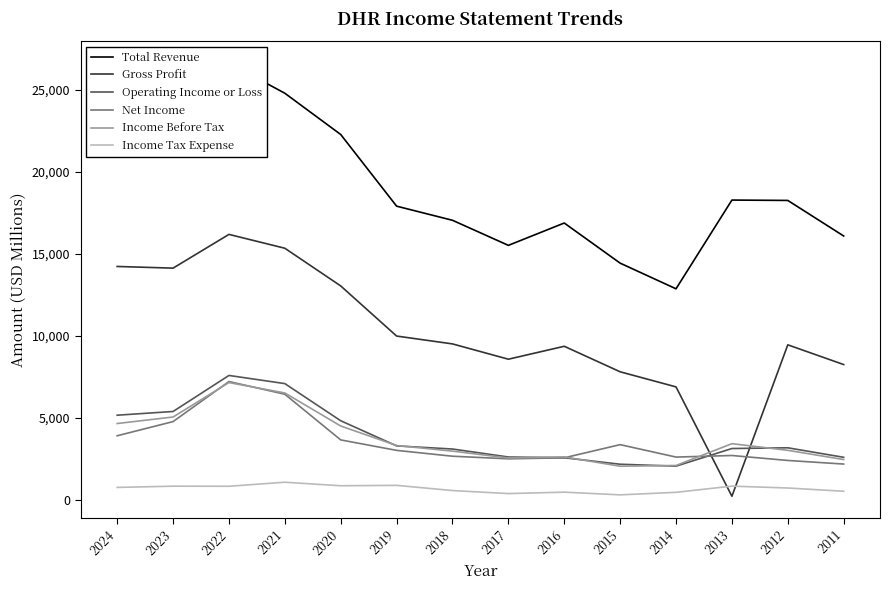

What is the maximum value shown in the chart?

26643.0